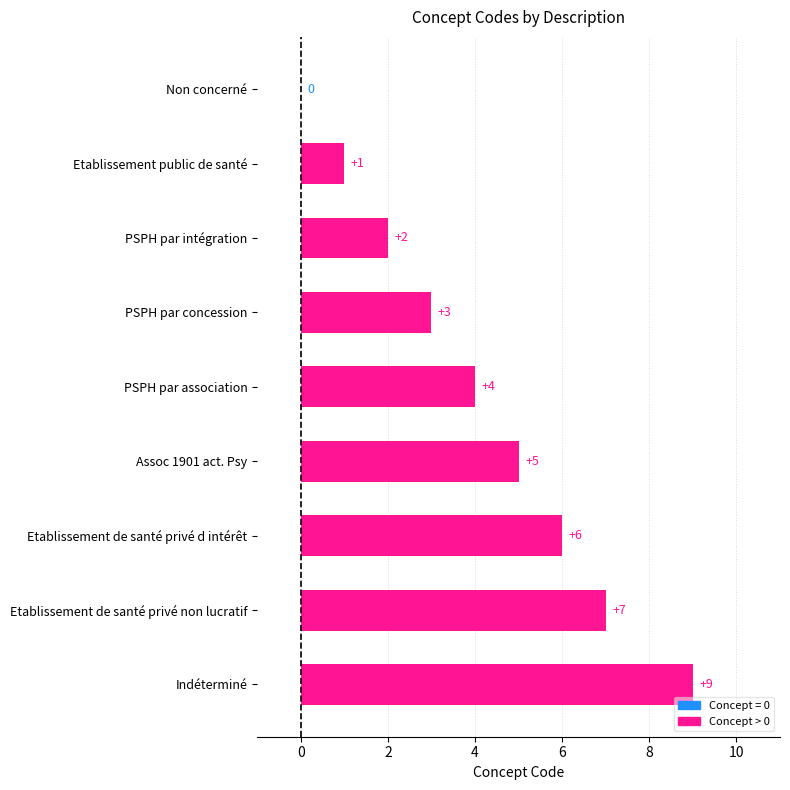

Read the value at PSPH par association.

4